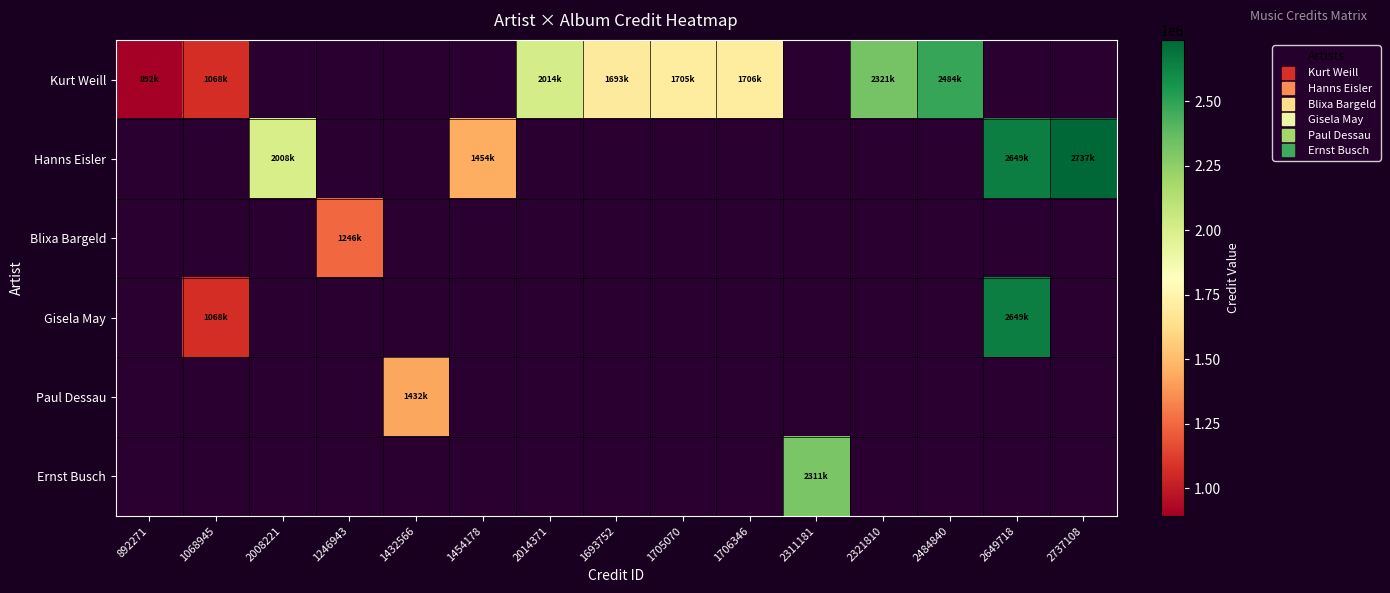

At which category is the sum across all series the highest?

2649718